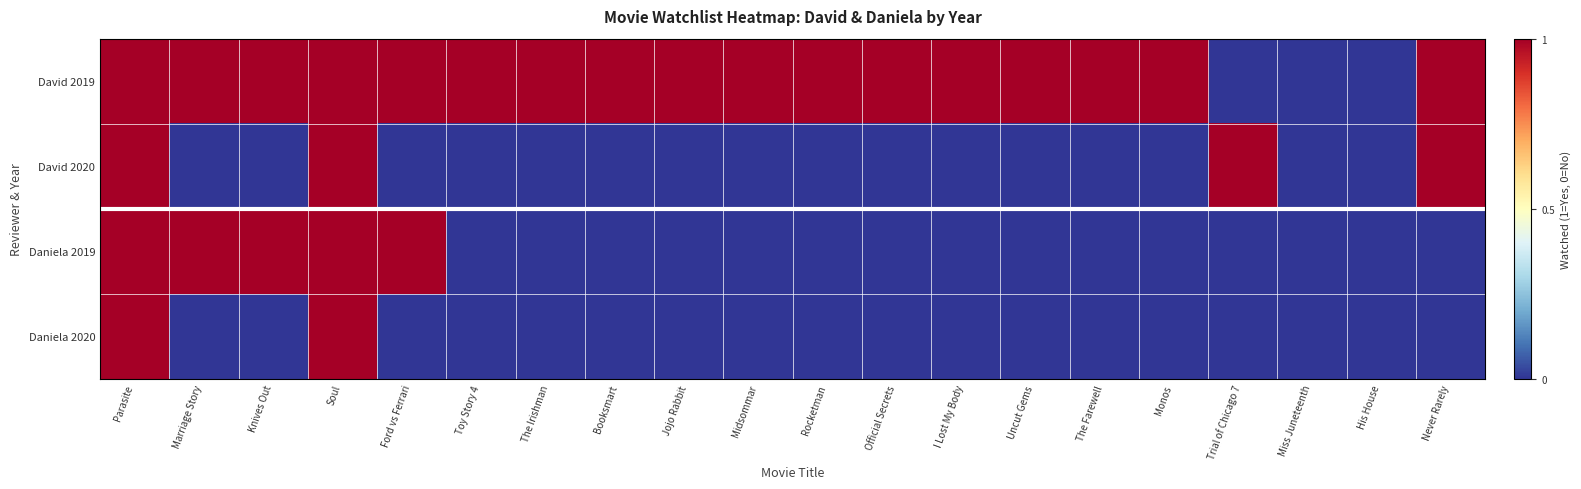

At I Lost My Body, list the series in order from largest to smallest.

David 2019, David 2020, Daniela 2019, Daniela 2020